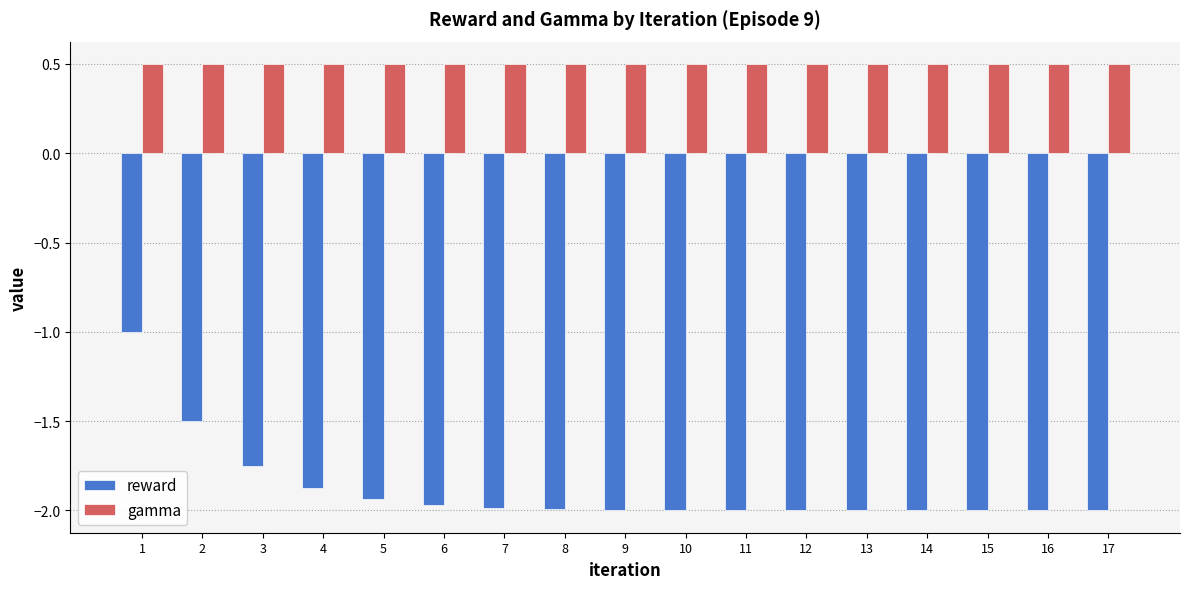

True or false: reward has a value of -1.9 at 4.

True